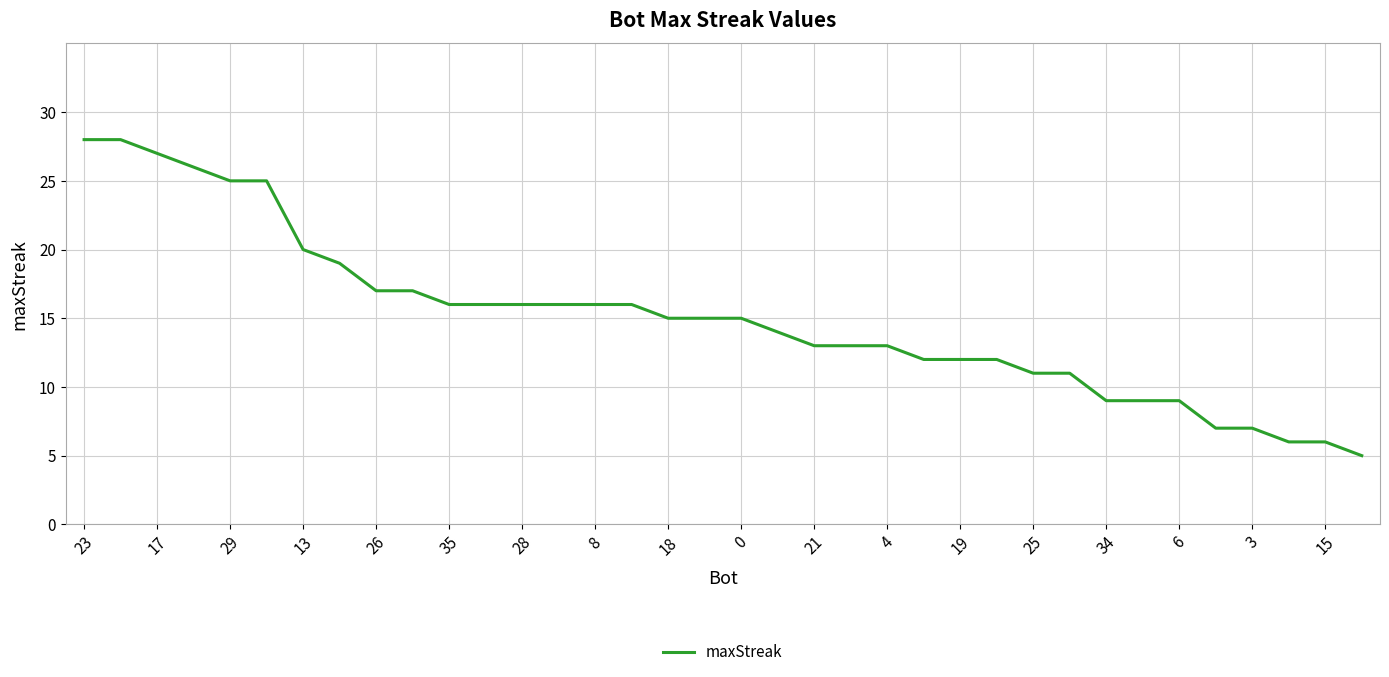

What is the difference between the maximum and minimum values?

23